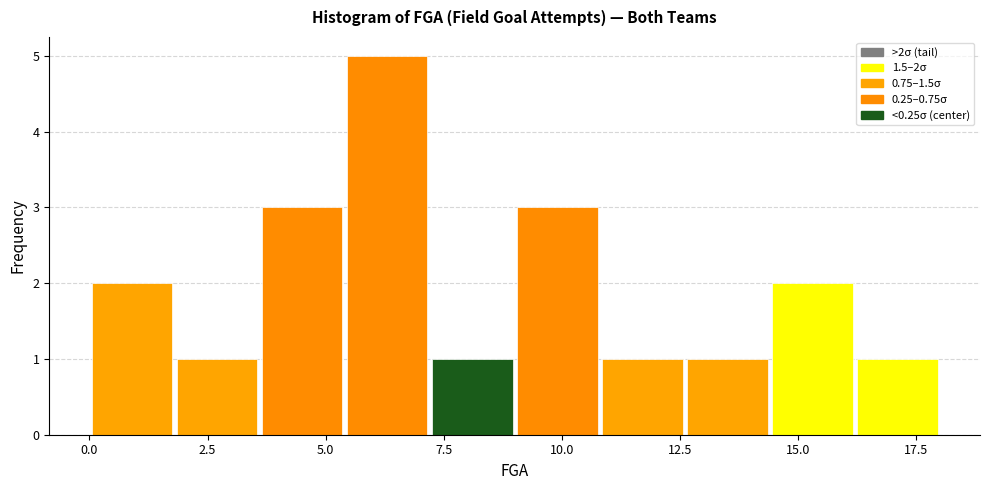

Around what value on the x-axis is the tallest bar? Give the approximate position of its centre, as read against the axis.

6.5